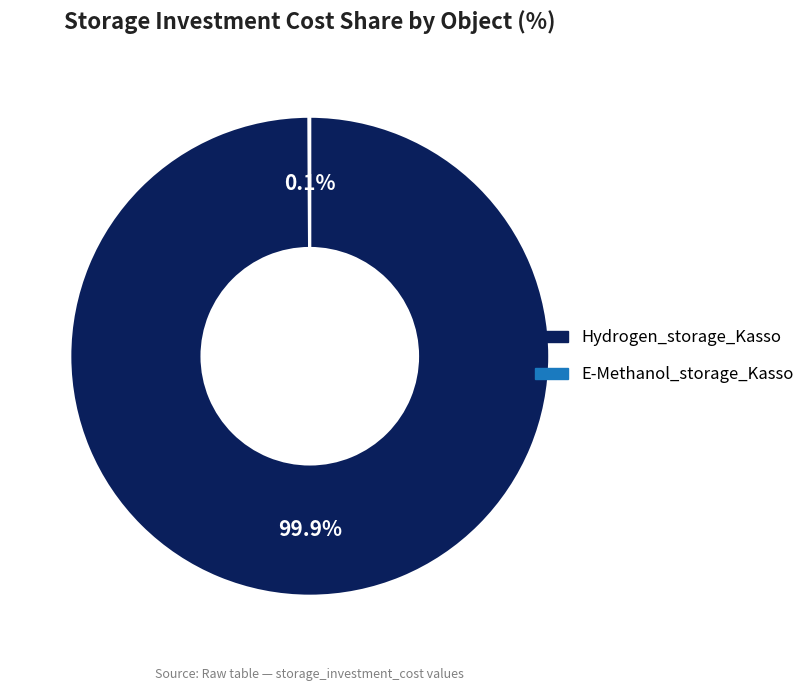

Which slice is the largest?

Hydrogen_storage_Kasso